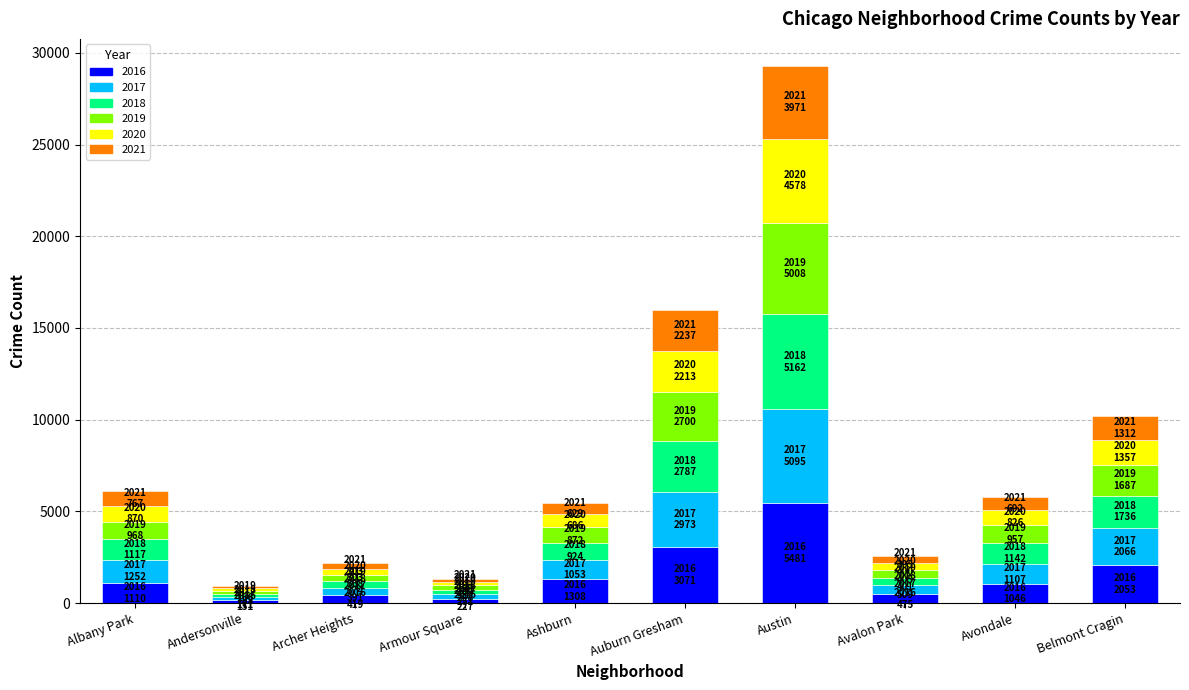

The 2016 series shows 3071 at Auburn Gresham. True or false?

True